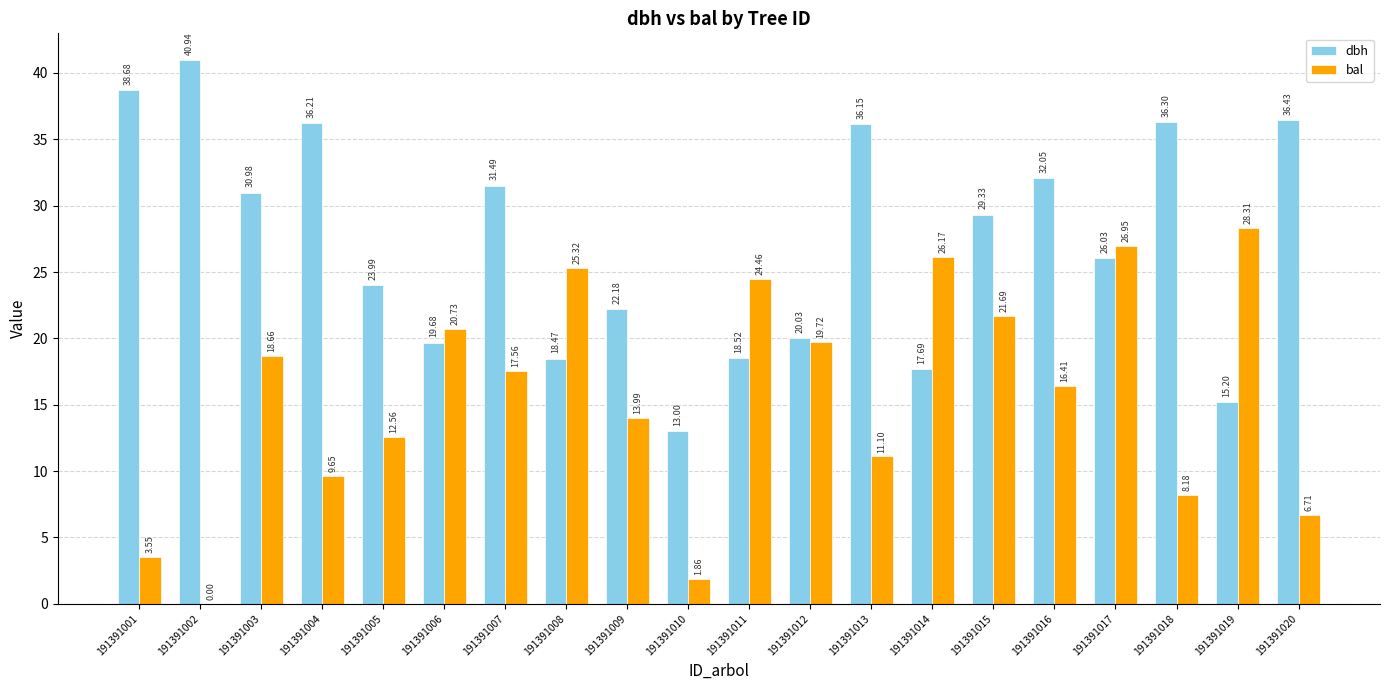

Is the value of dbh at 191391005 greater than the value of bal at 191391001?

Yes